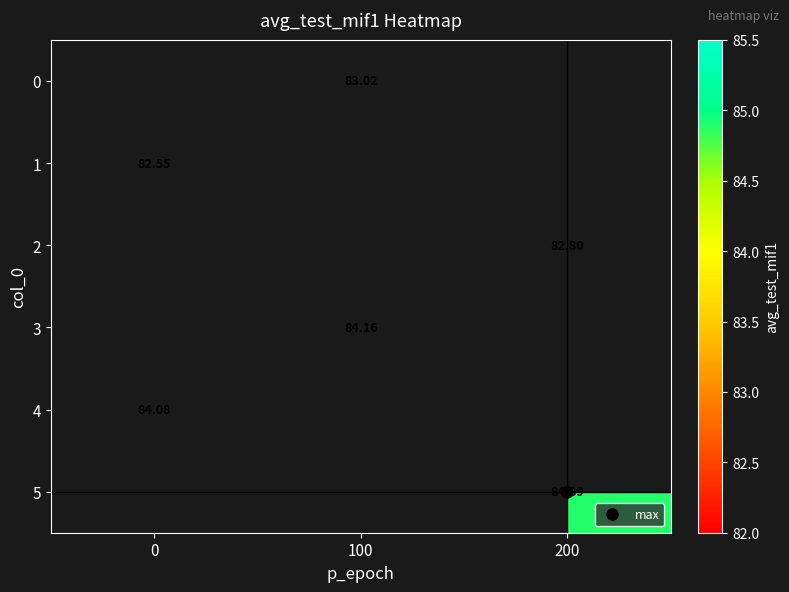

Which has a higher value, 200 or 100?

100